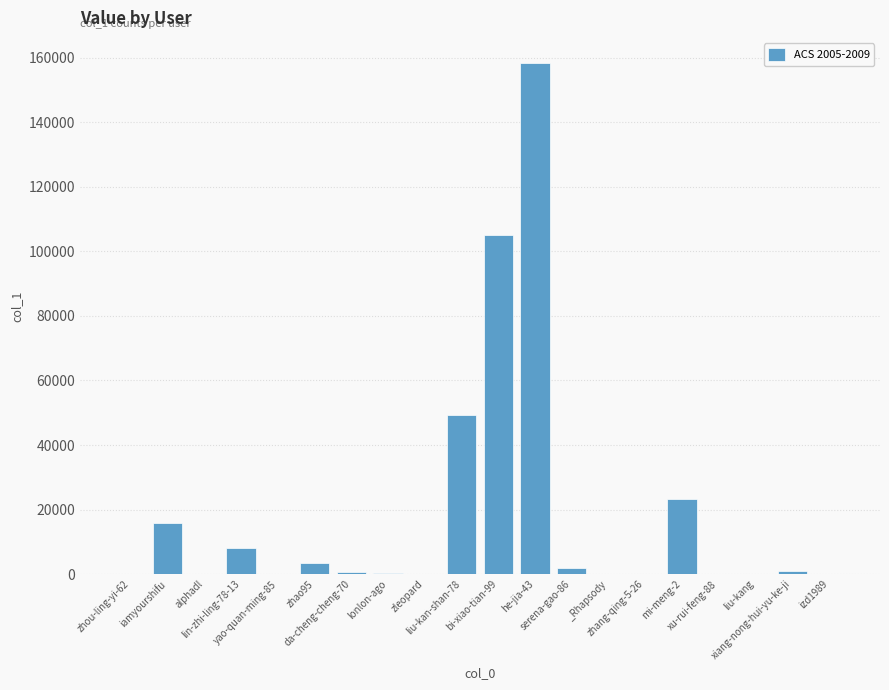

At which label is the value closest to 79100?

bi-xiao-tian-99